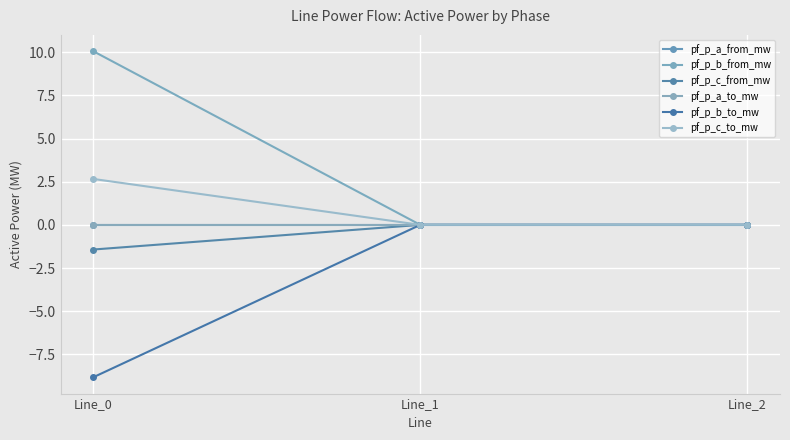

Does the chart have visible grid lines?

Yes